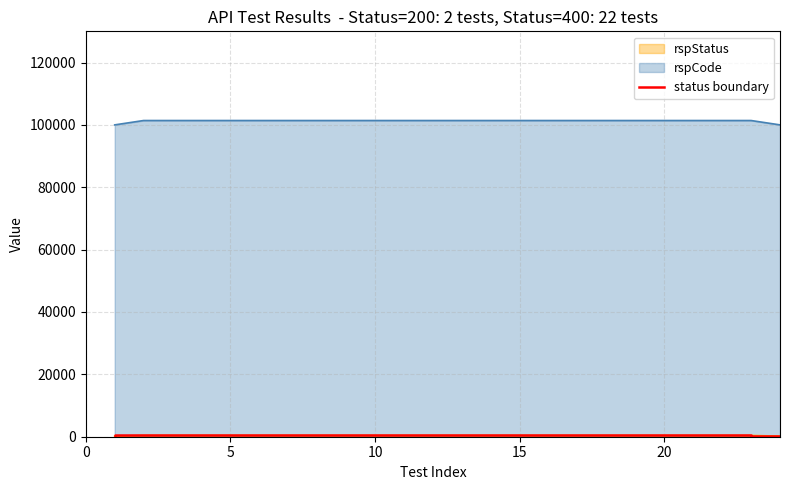

What is the maximum value for rspCode?

101400